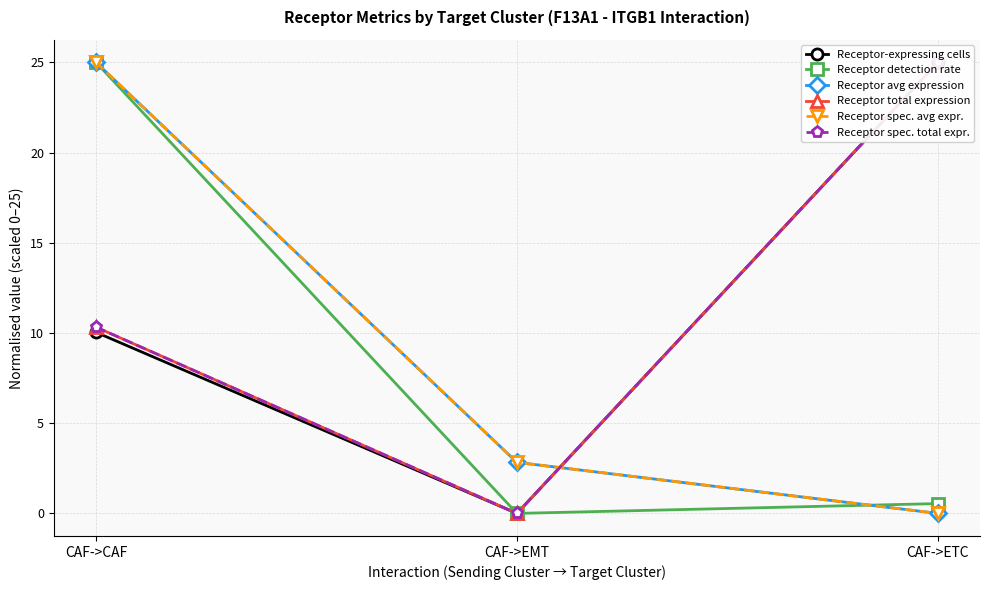

What position from the right is CAF->CAF?

3